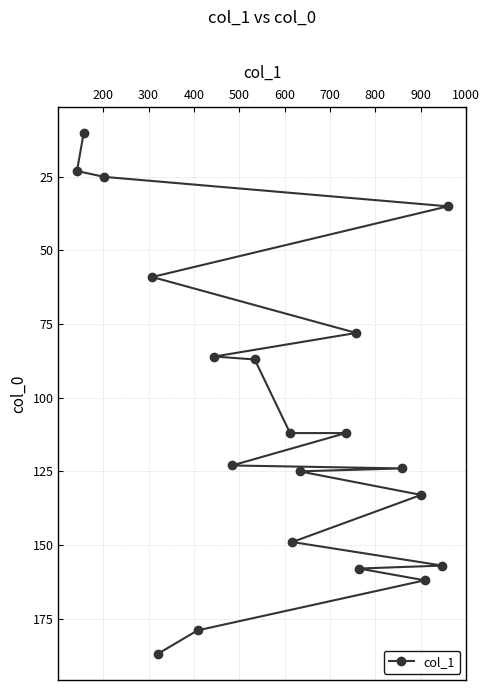

What is the value of the 6th point from the left?

179